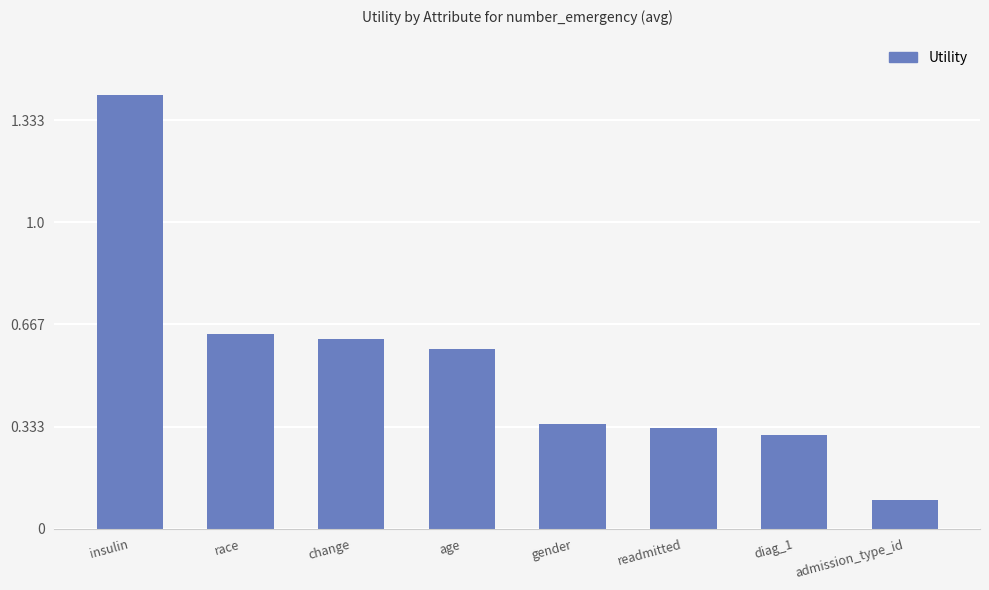

What is the sum of all values?

4.3